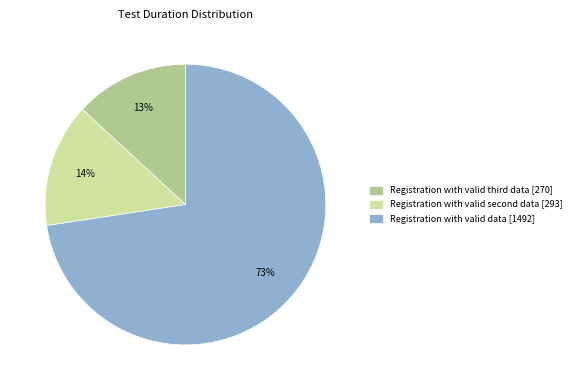

Which slice is the smallest?

Registration with valid third data